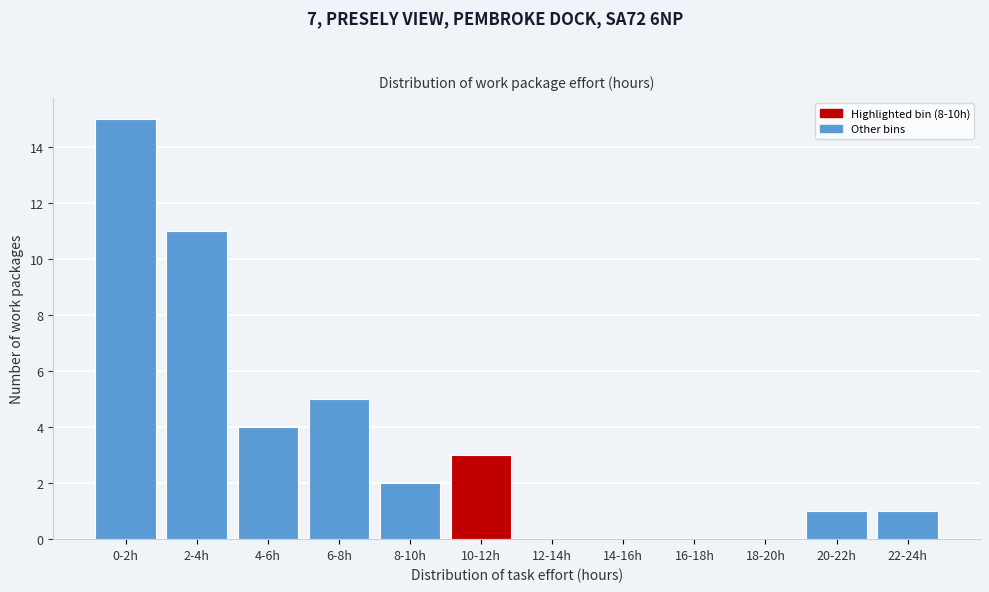

Reading left to right, transcribe all the data shown in this chart.

0-2h=15	2-4h=11	4-6h=4	6-8h=5	8-10h=2	10-12h=3	12-14h=0	14-16h=0	16-18h=0	18-20h=0	20-22h=1	22-24h=1